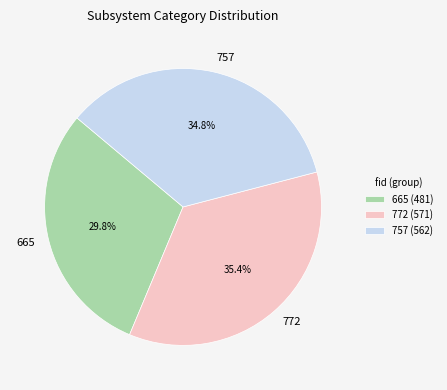

What percentage is the 772 slice, to the nearest percent?

35%